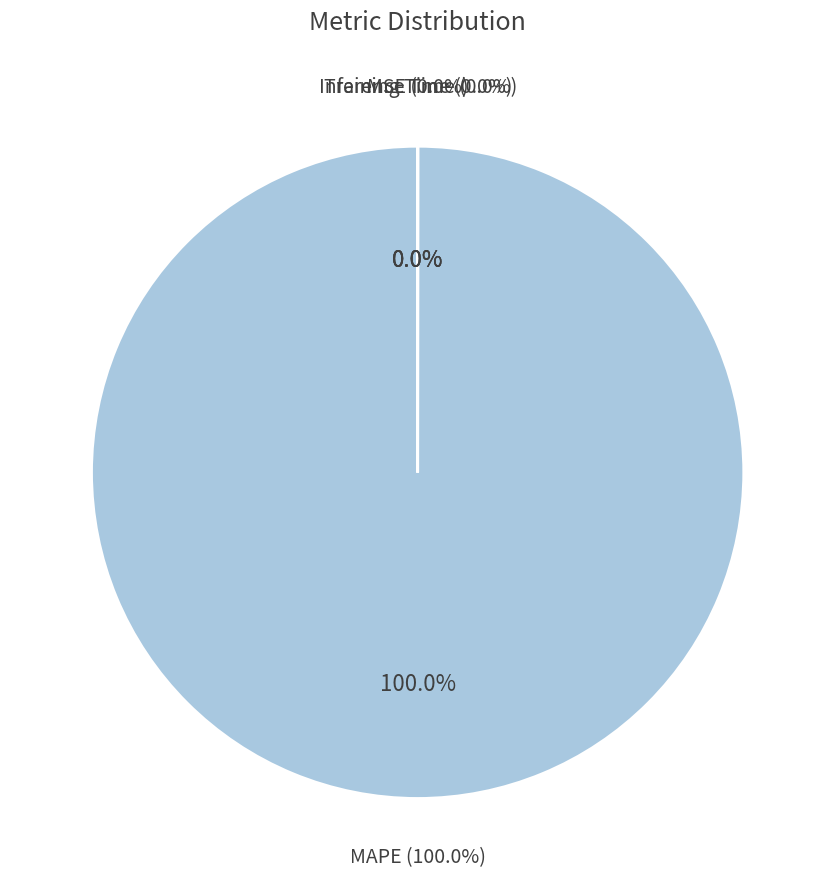

To the nearest percent, what is the difference between the largest and smallest slice percentages?

100%